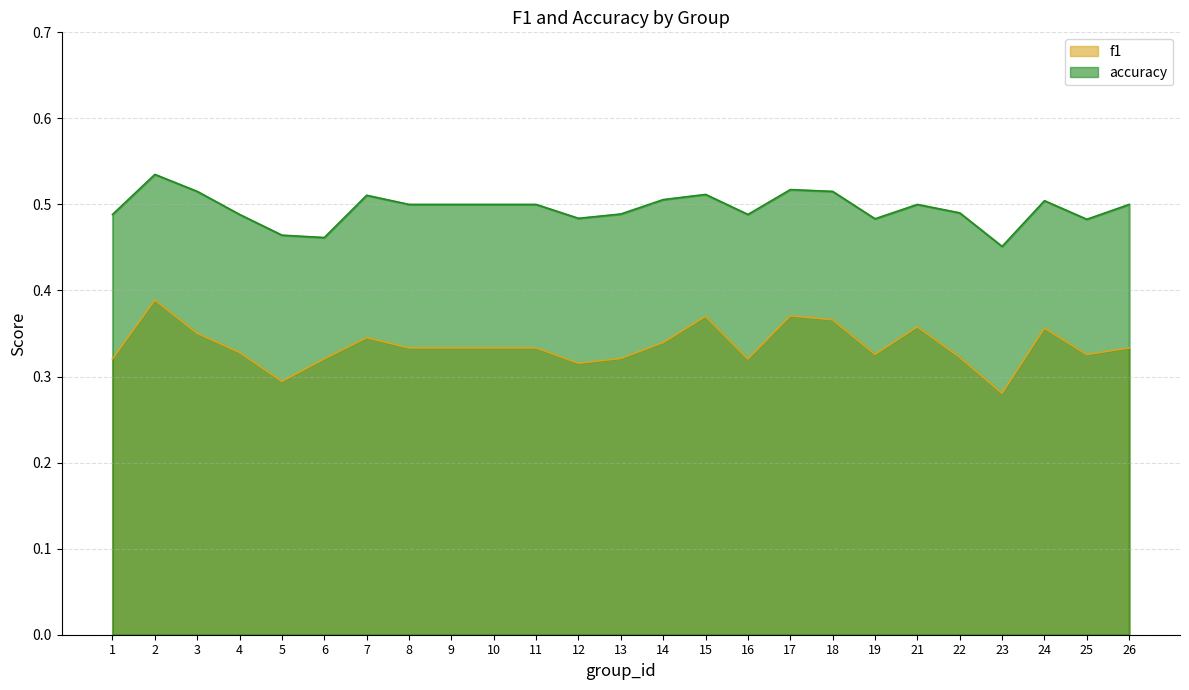

Which series has the largest range (max minus min)?

f1